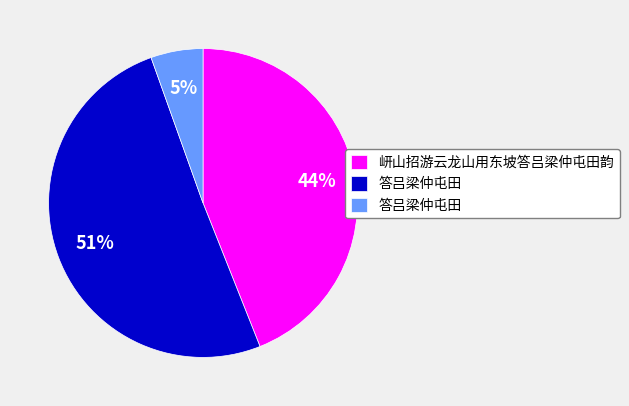

Is there any slice that represents more than half of the pie?

Yes